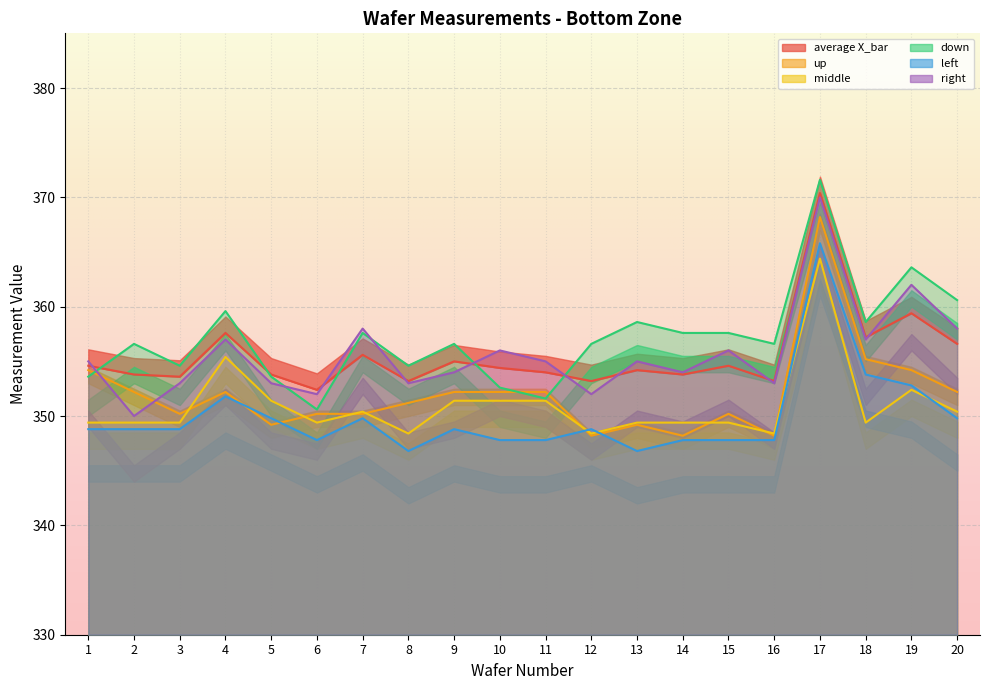

True or false: up has more than 0 interior local peaks.

True